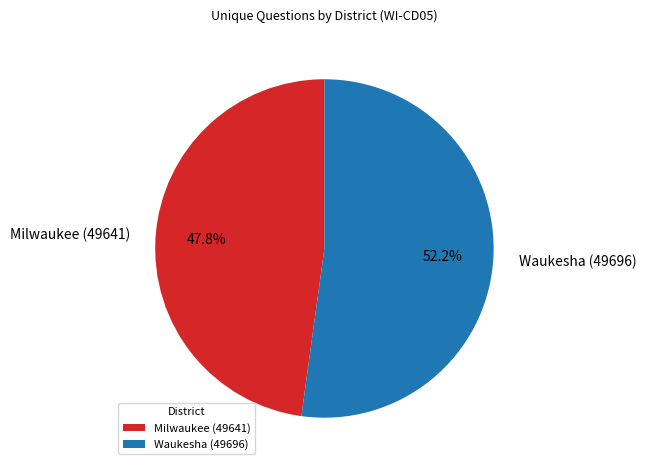

Rank the categories by value from lowest to highest.

Milwaukee (49641), Waukesha (49696)